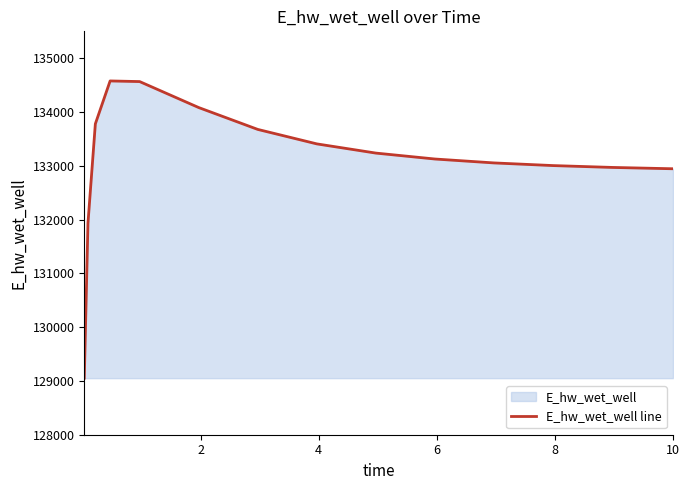

What is the smallest value displayed?

129051.6